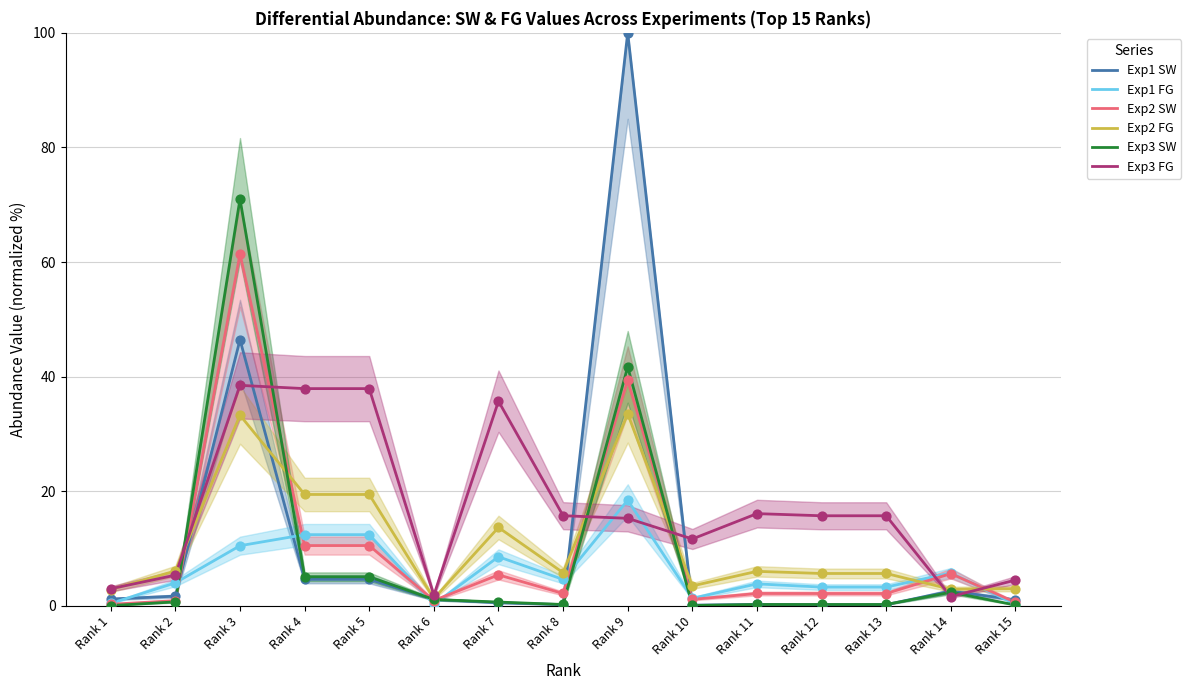

Which series contains the highest Y value?

Exp1 SW